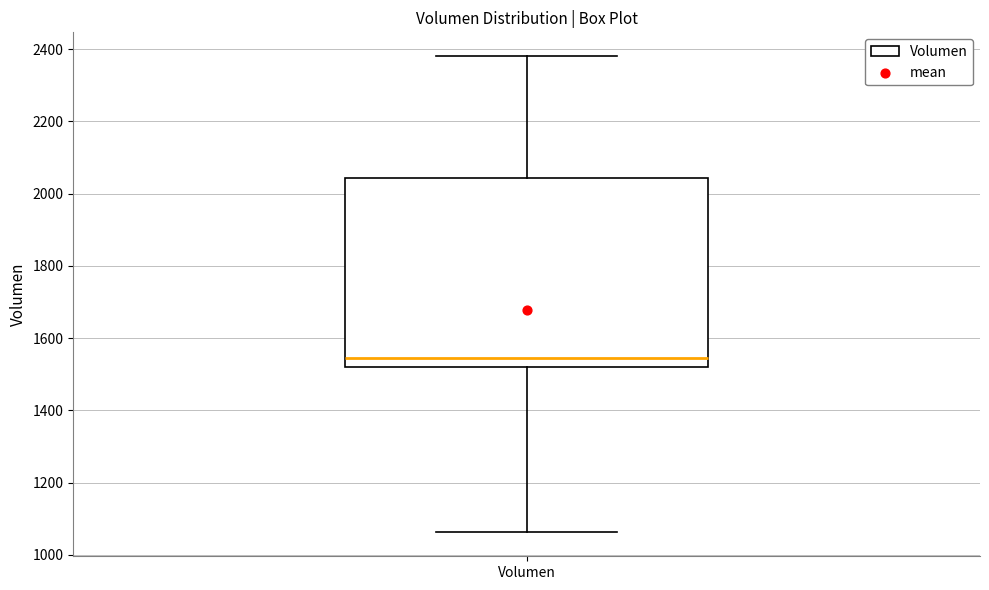

Read this box plot against the y-axis: the position of the median line, the range covered by the box, and the ends of both whiskers. The values are not printed on the chart, so give them approximately, as read against the axis.

median 1540, box 1520 to 2040, whiskers 1060 to 2380